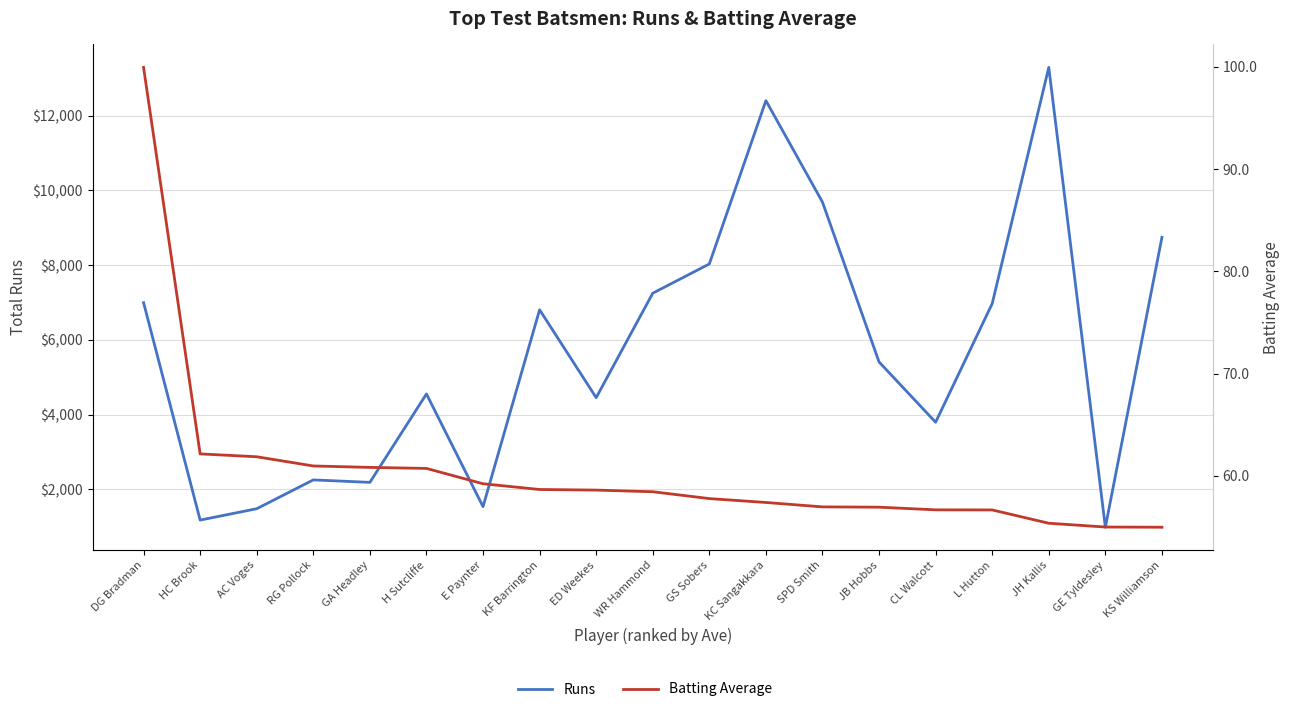

What is the difference between the maximum and second lowest values in the Runs series?

12108.0